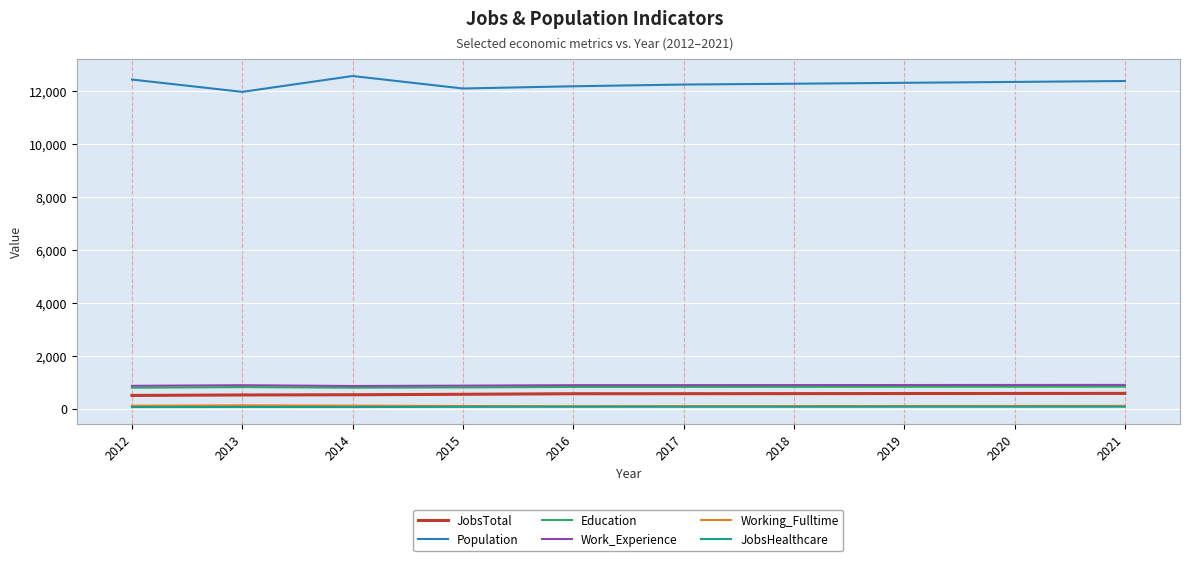

How many categories are shown in the chart?

10